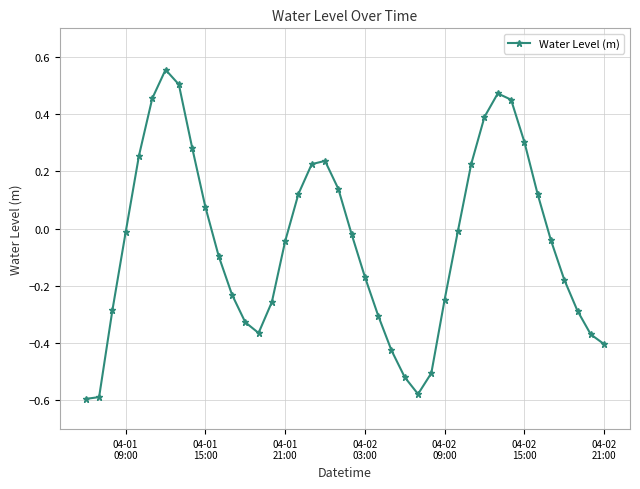

What is the difference between the second highest and second lowest values?

1.1